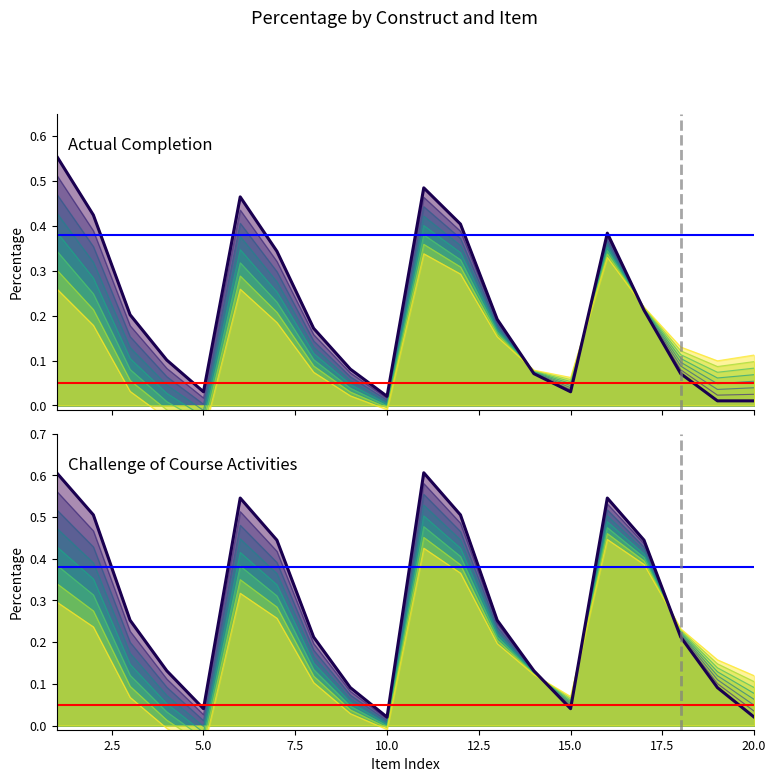

What is the sum of all Actual Completion values?

4.3